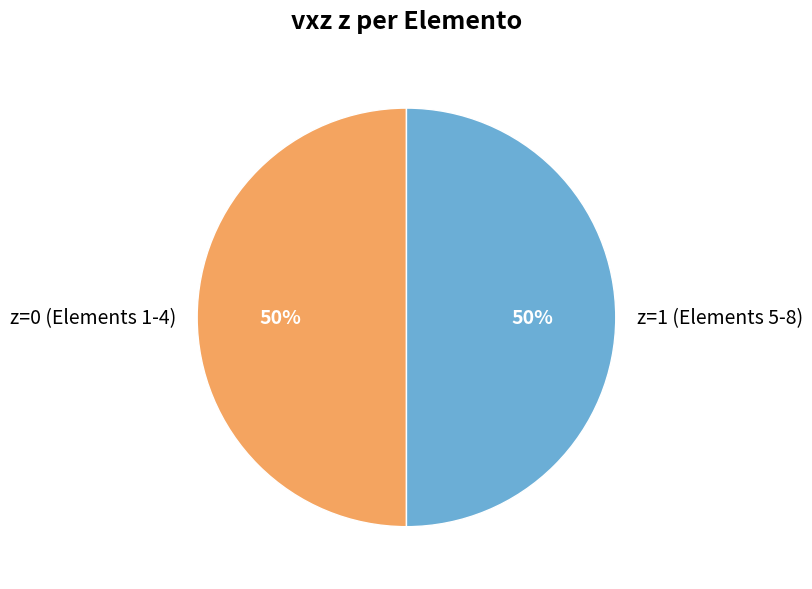

How many slices are in this pie chart?

2